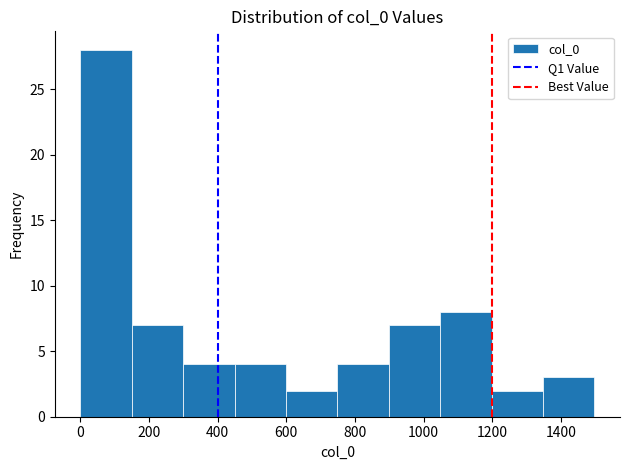

Reading left to right, transcribe this chart: for each bar, give the range it covers on the x-axis and its height. Neither the bar edges nor the heights are printed on the chart, so give them approximately, as read against the axes.

0 to 160: 28
160 to 300: 7
300 to 440: 4
440 to 600: 4
600 to 740: 2
740 to 900: 4
900 to 1040: 7
1040 to 1200: 8
1200 to 1340: 2
1340 to 1500: 3